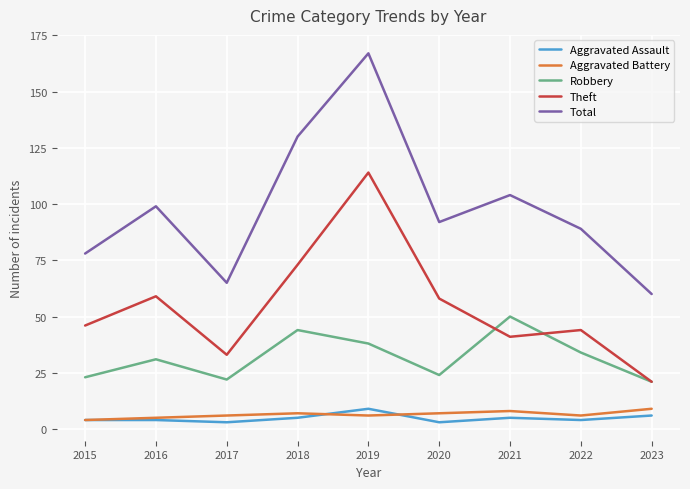

What is the total value across all series at 2017?

129